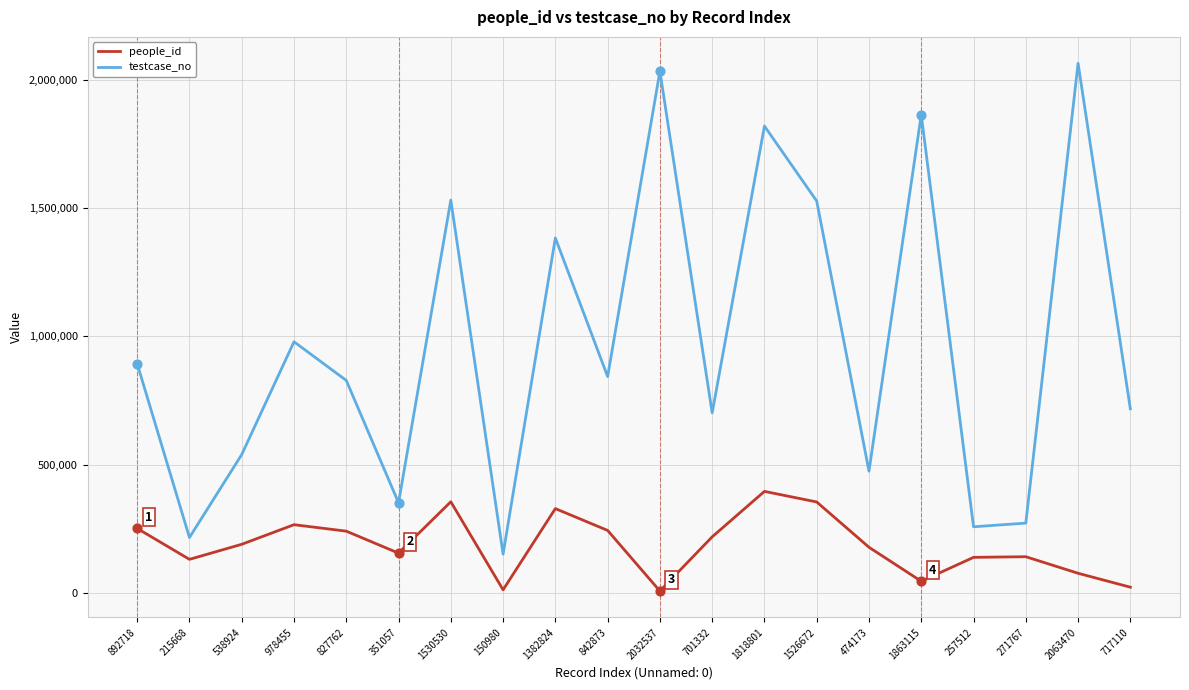

At which category is the sum across all series the highest?

1818801